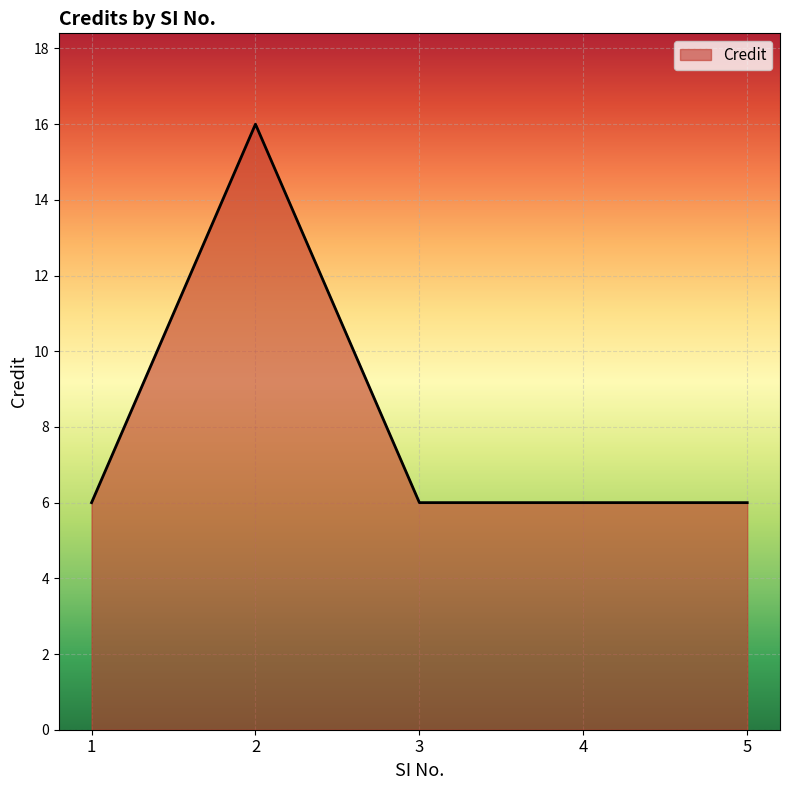

Count the number of data series in this chart.

1